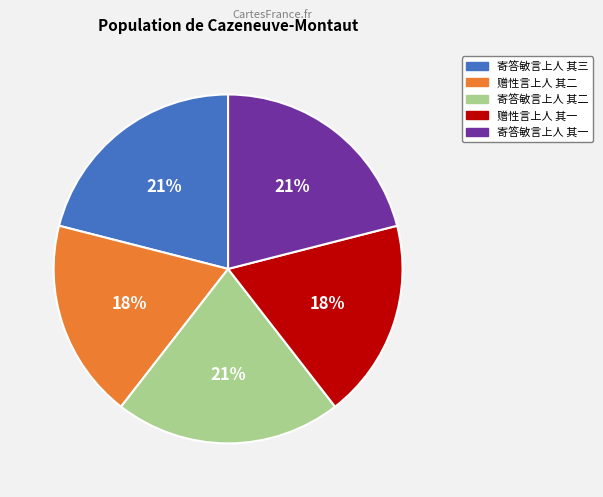

To the nearest percent, what is the combined percentage of 寄答敏言上人 其二 and 寄答敏言上人 其三?

42%